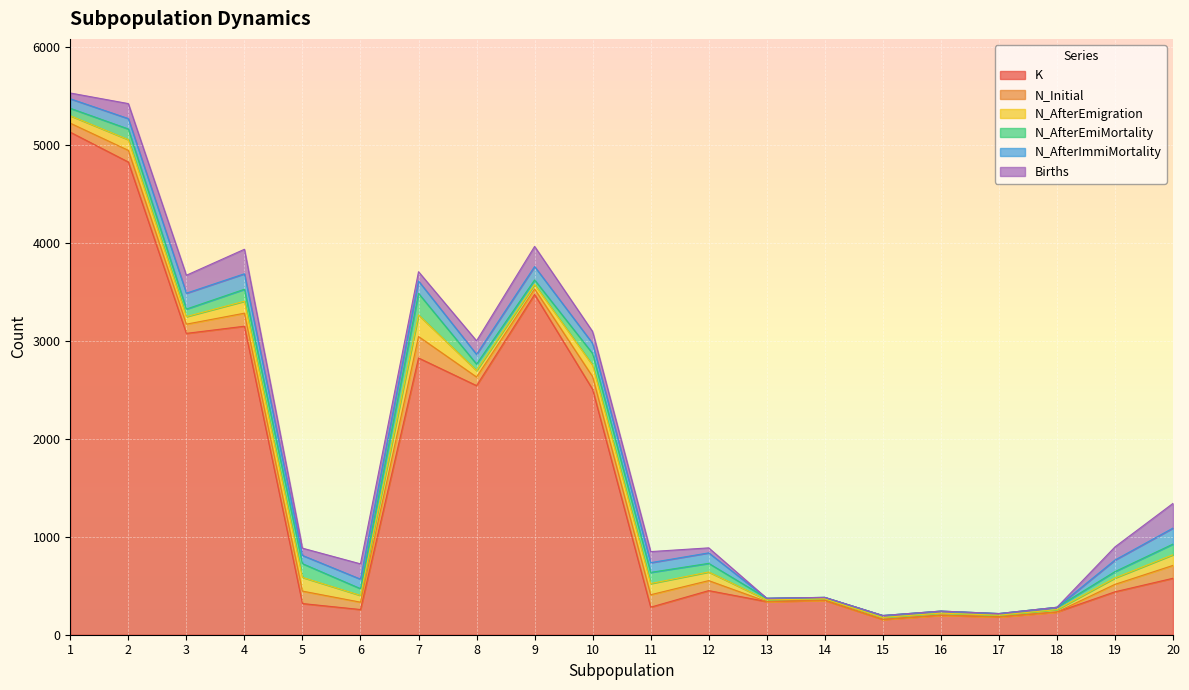

How many lines are shown in the chart?

6